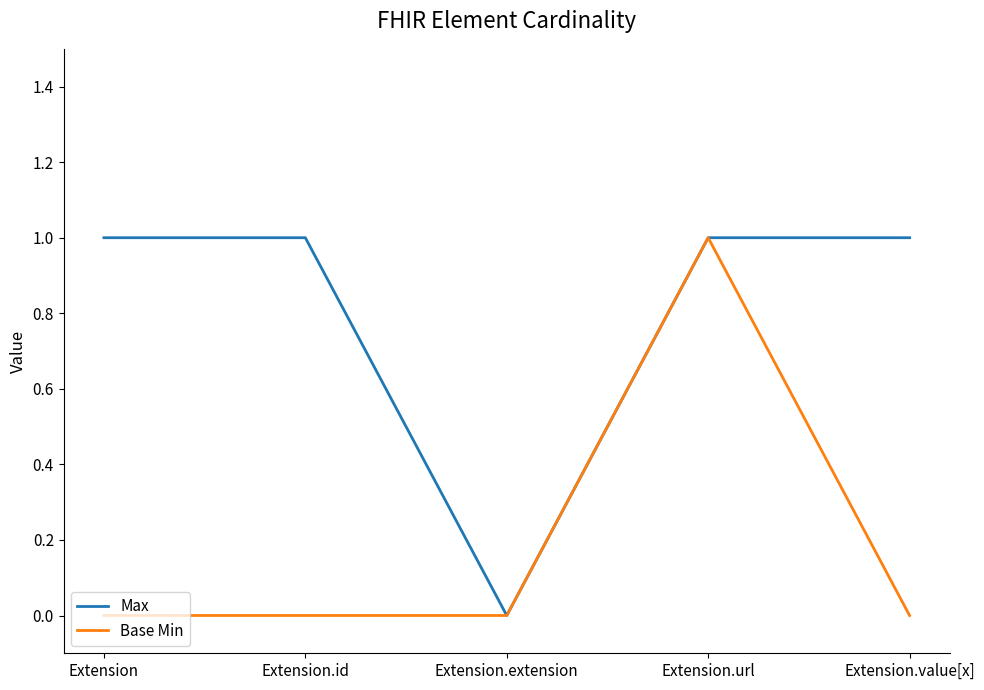

What position from the left is Extension.value[x]?

5